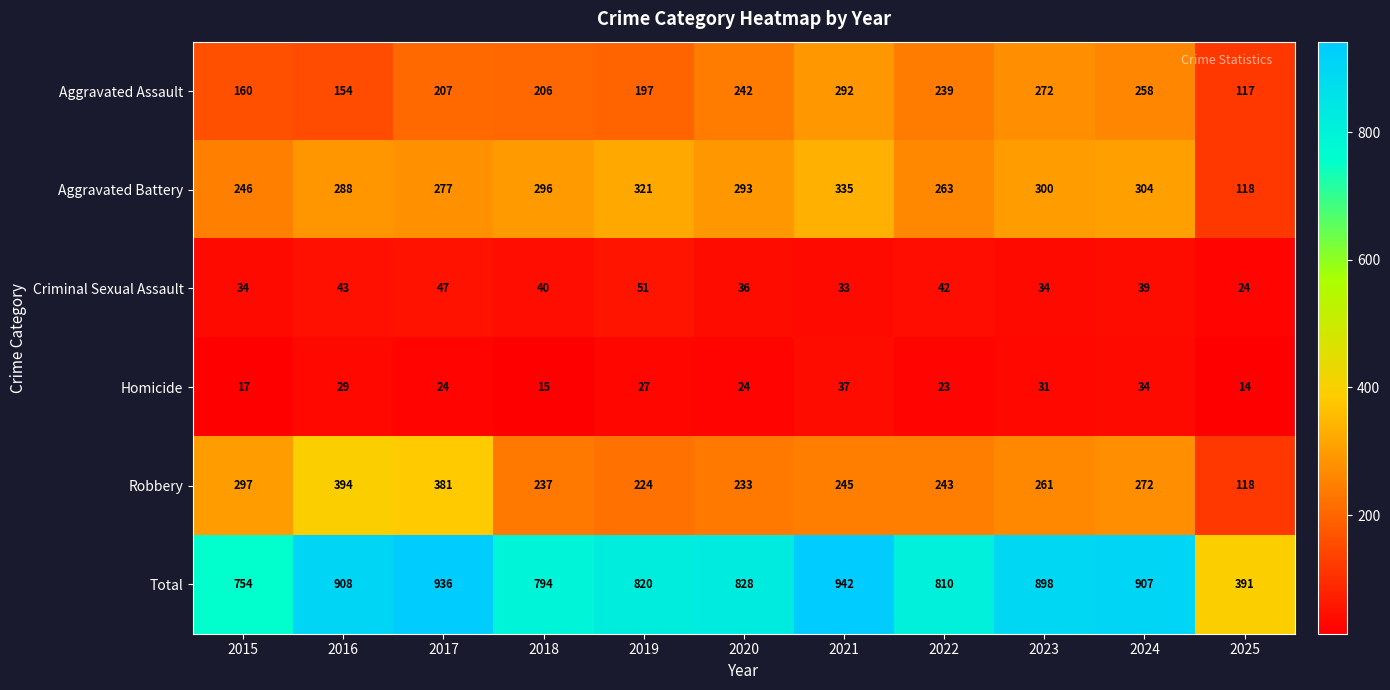

At which category is the sum across all series the highest?

2021